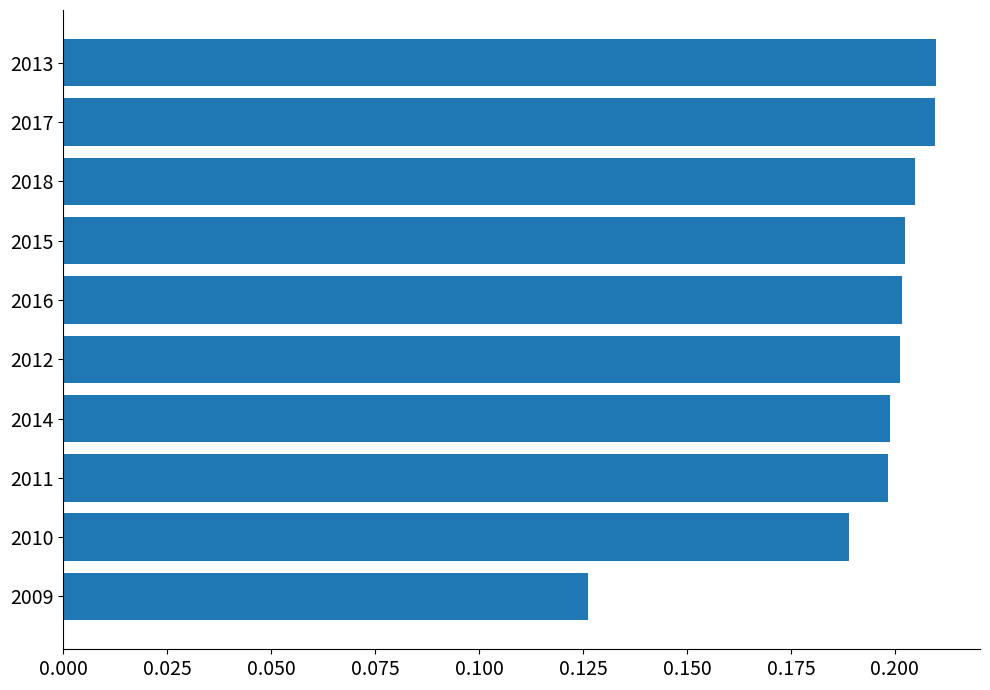

What position from the bottom is 2017?

9